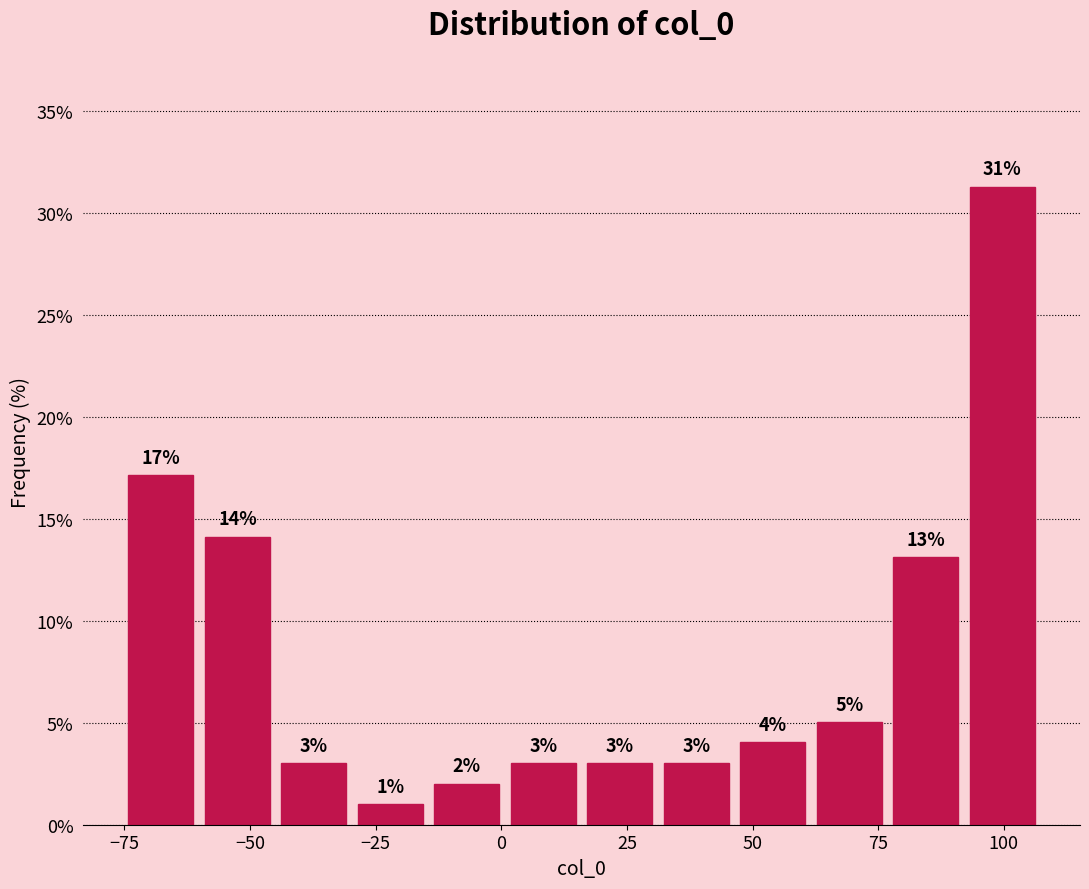

Read against the x-axis, roughly where is the centre of the tallest bar?

100